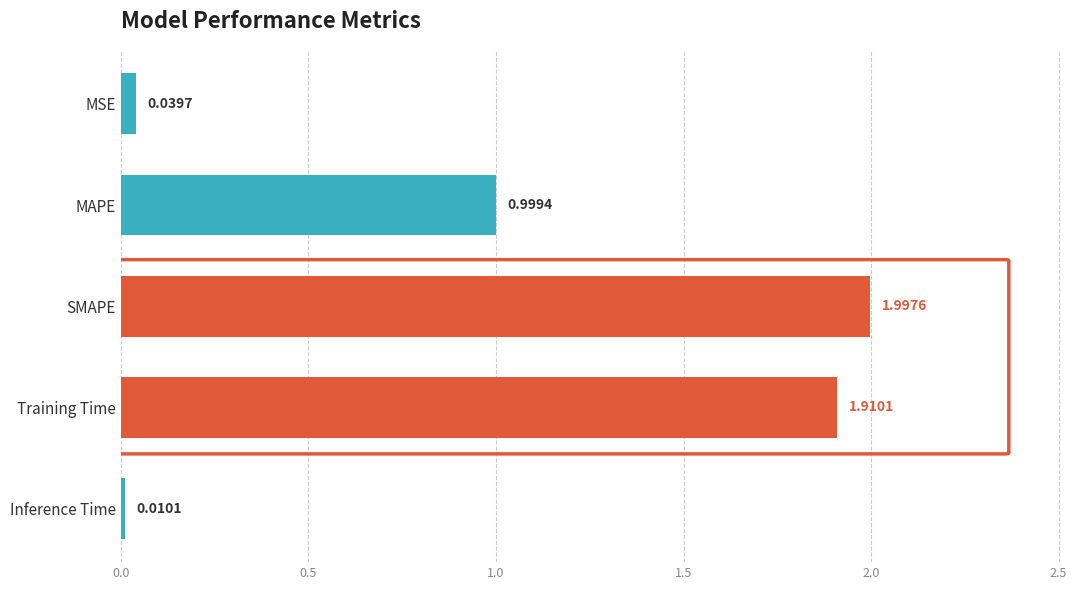

Are the bars horizontal?

Yes